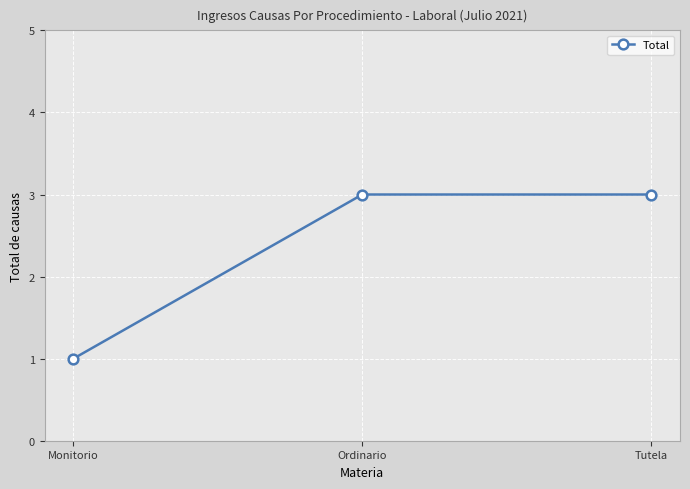

What position from the right is Ordinario?

2